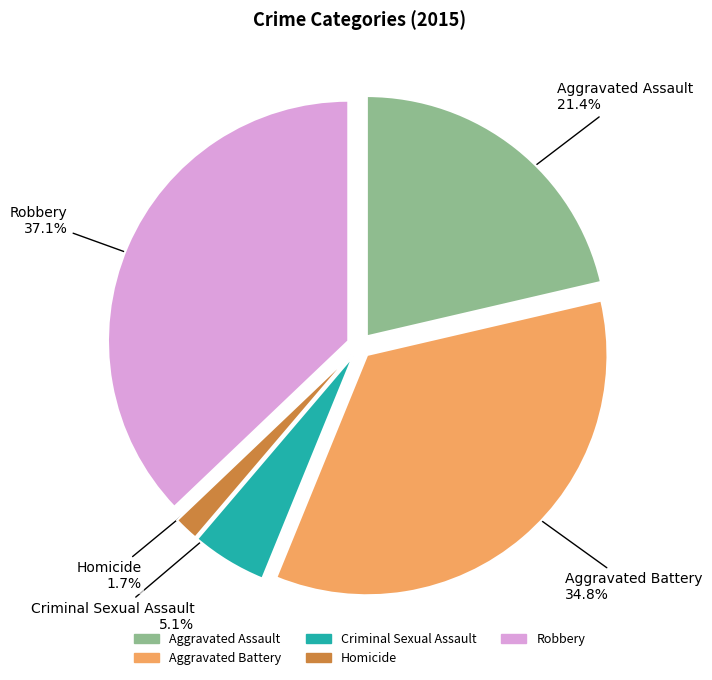

Count the number of slices in the pie.

5